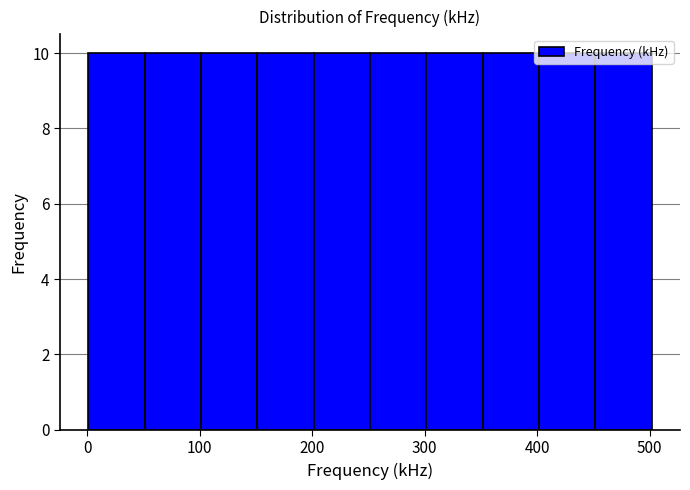

Reading left to right, list every bar in this chart as the range it spans on the x-axis followed by its height. Neither the bar edges nor the heights are printed on the chart, so give them approximately, as read against the axes.

0 to 50: 10
50 to 100: 10
100 to 150: 10
150 to 200: 10
200 to 250: 10
250 to 300: 10
300 to 350: 10
350 to 400: 10
400 to 450: 10
450 to 500: 10